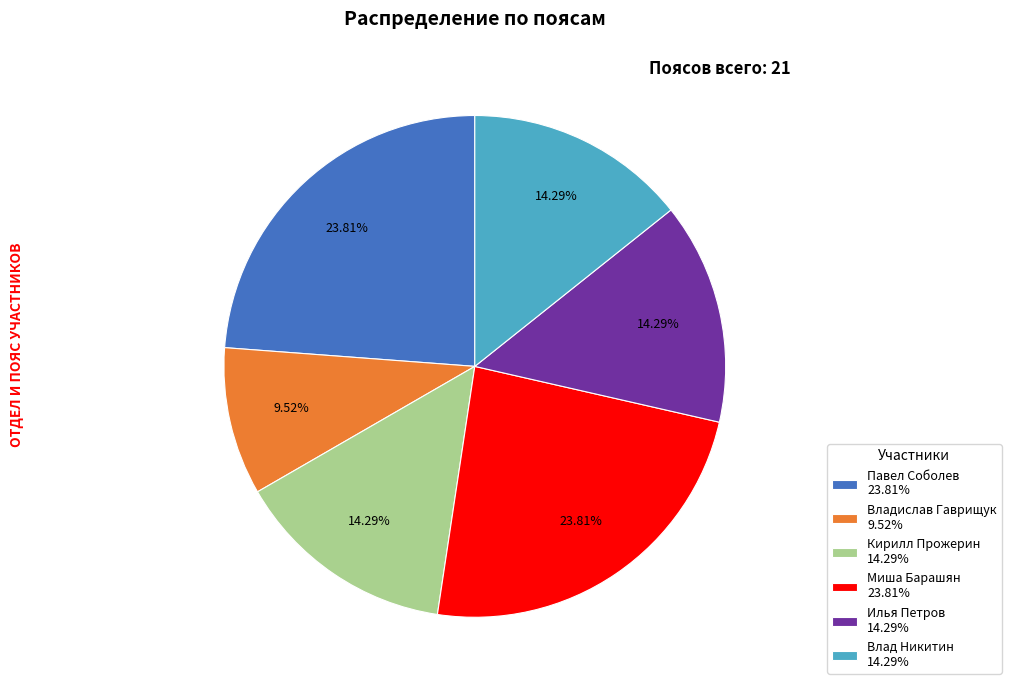

How many segments does this pie chart have?

6